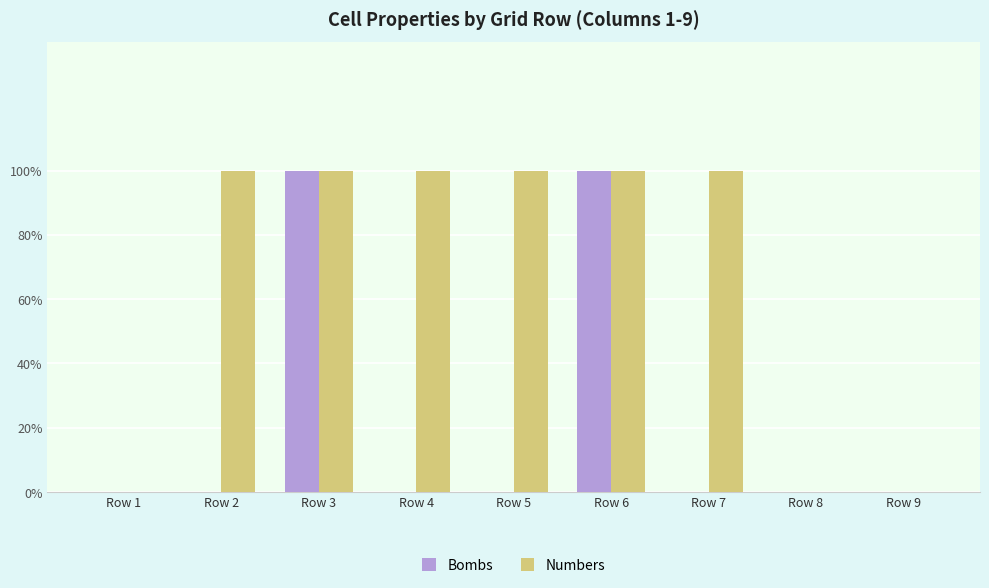

At Row 8, list the series in order from smallest to largest.

Bombs, Numbers